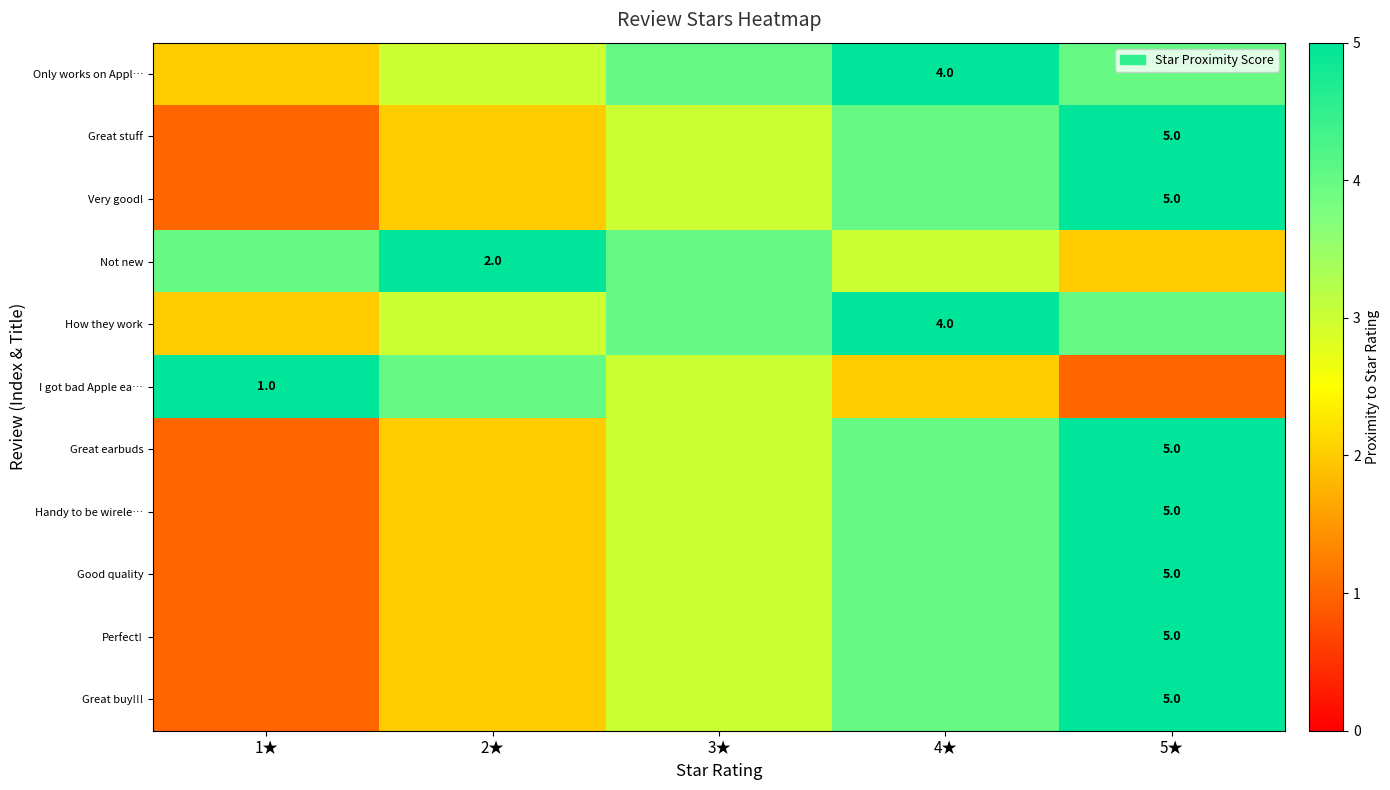

True or false: Very good! has a value of 1 at 5★.

False